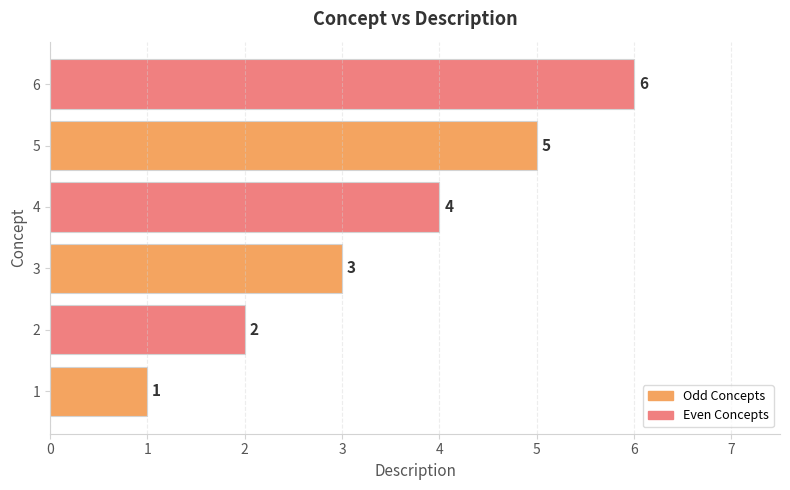

Approximately how many times larger is the value at 3 compared to 2?

1.5